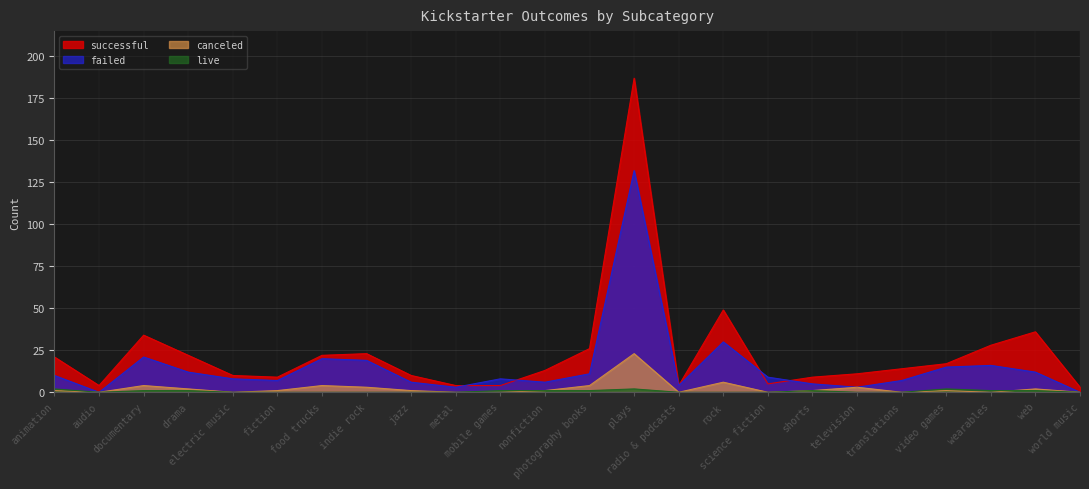

What are all the series names shown in the legend?

successful, failed, canceled, live